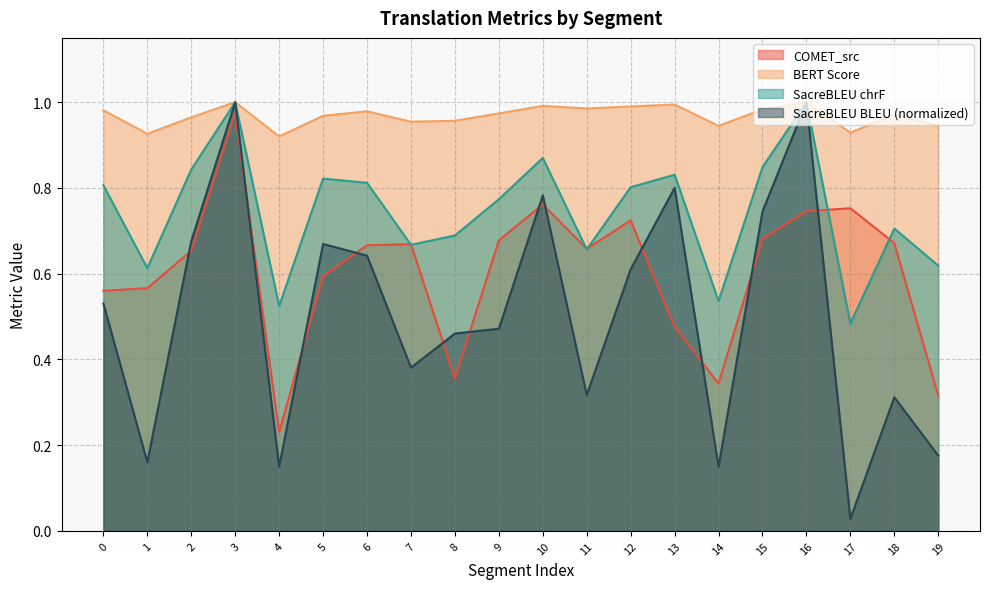

Where do metric_COMET_src and metric_SacreBLEU_chrf first cross each other?

6 and 7